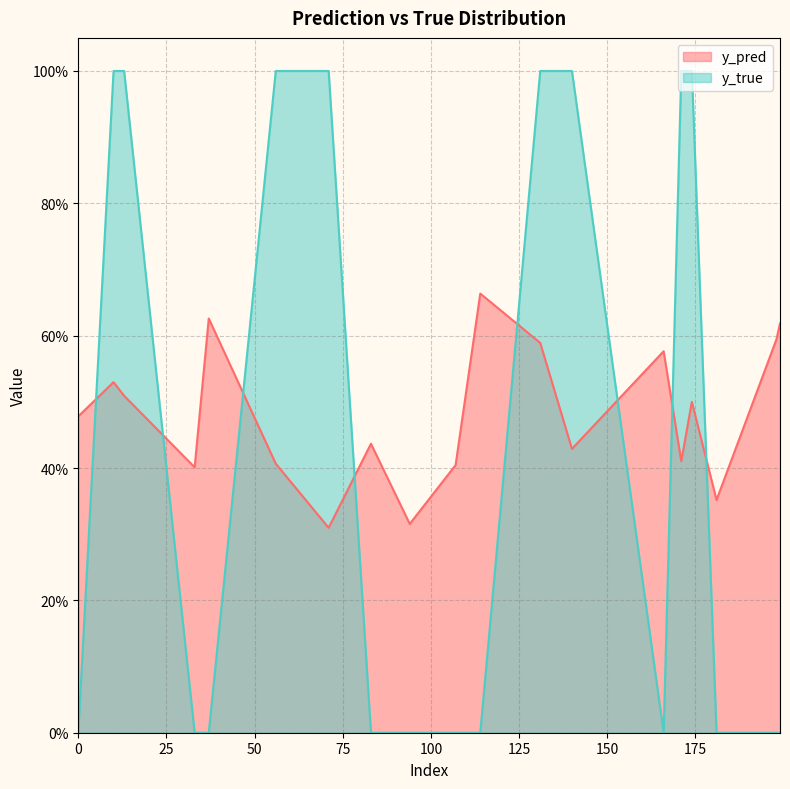

At which category does y_pred reach its first local valley?

33